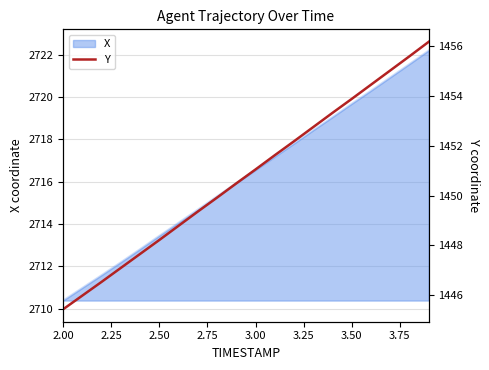

What is the minimum value shown in the chart?

1445.4